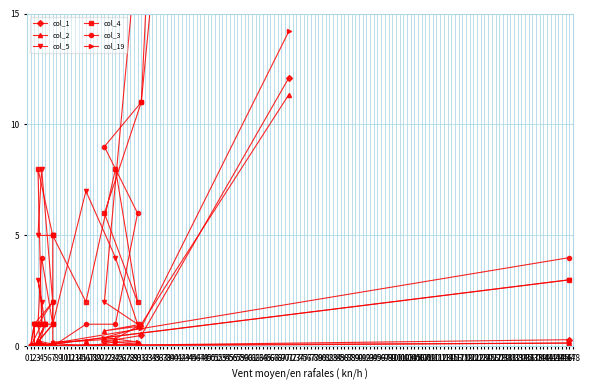

Count the number of categories in the chart.

20